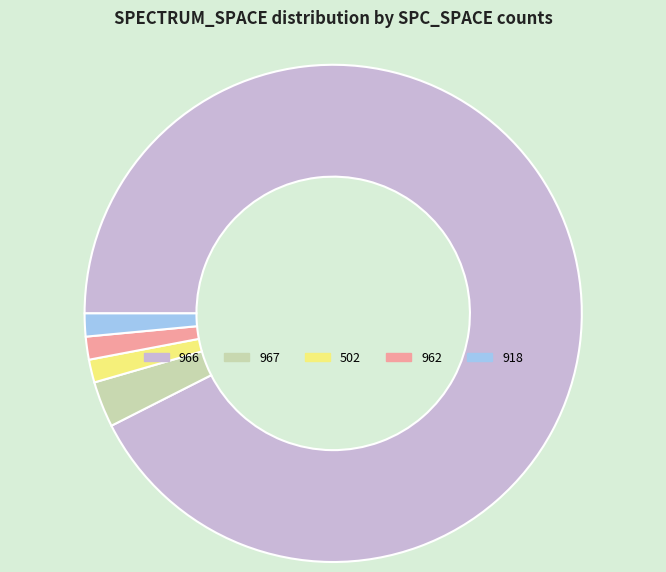

Is there any slice that represents more than half of the pie?

Yes